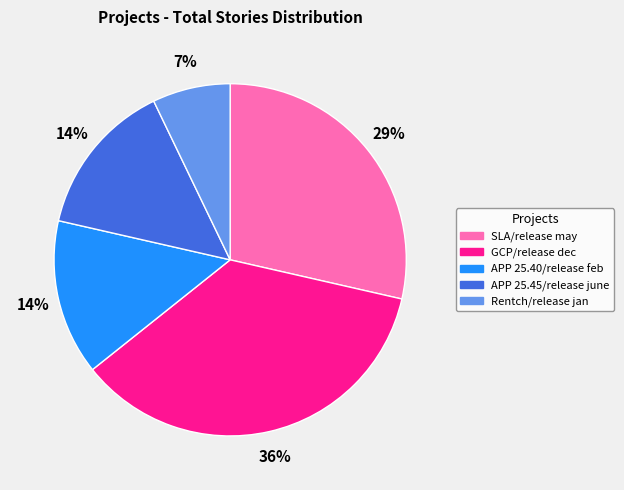

How many segments does this pie chart have?

5